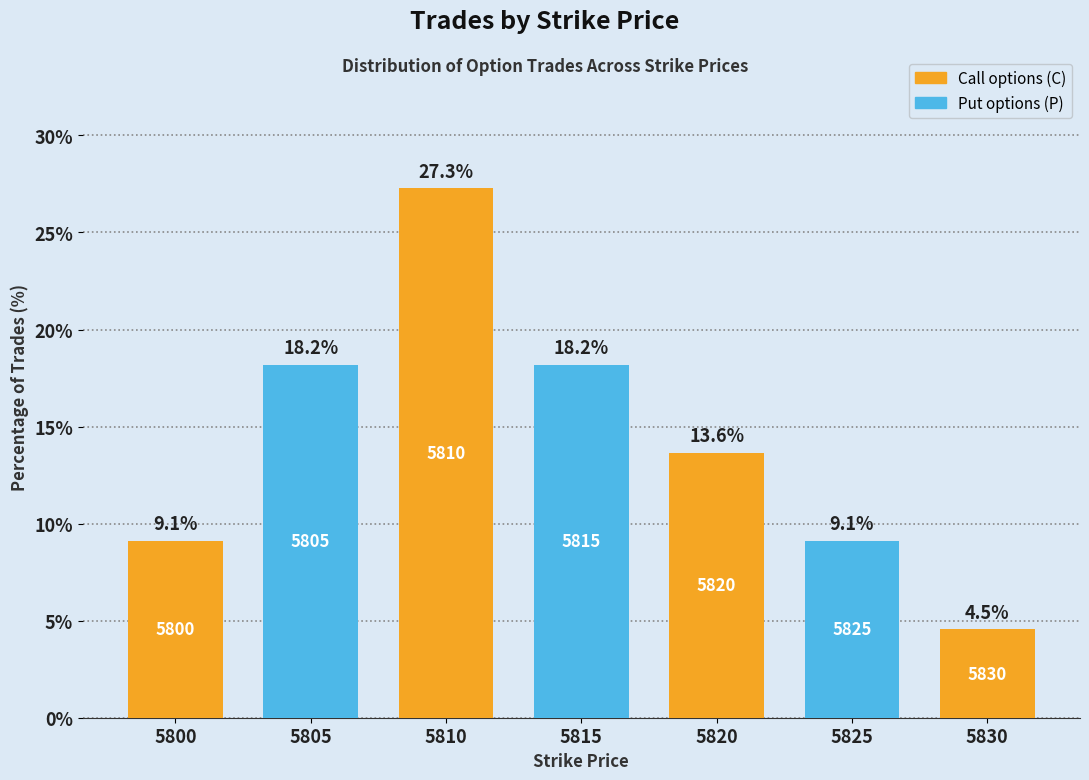

Which category has the highest value across all series?

5810